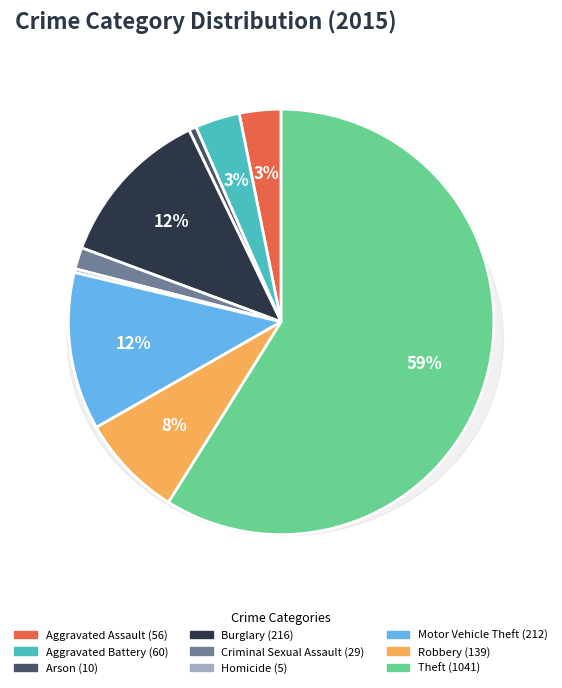

Is it true that Criminal Sexual Assault is 2% of the pie?

True